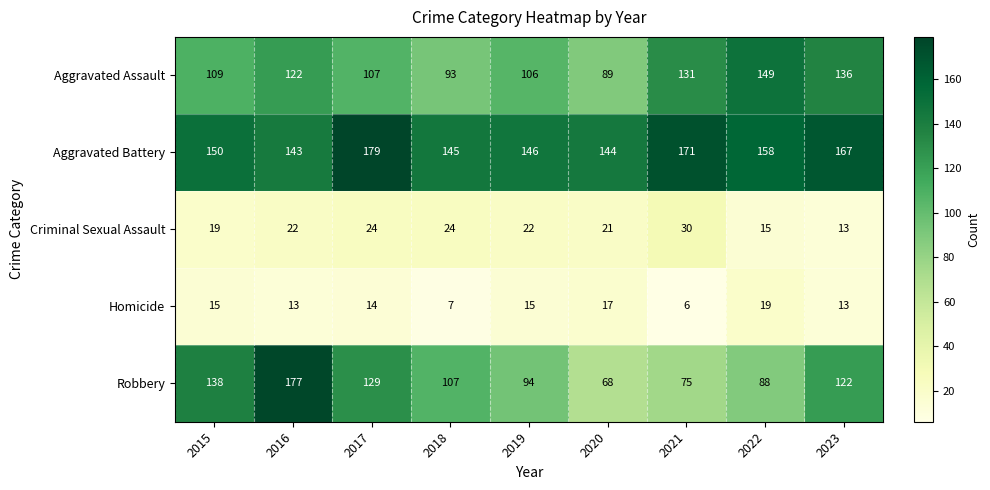

Which series has the largest range (max minus min)?

Robbery